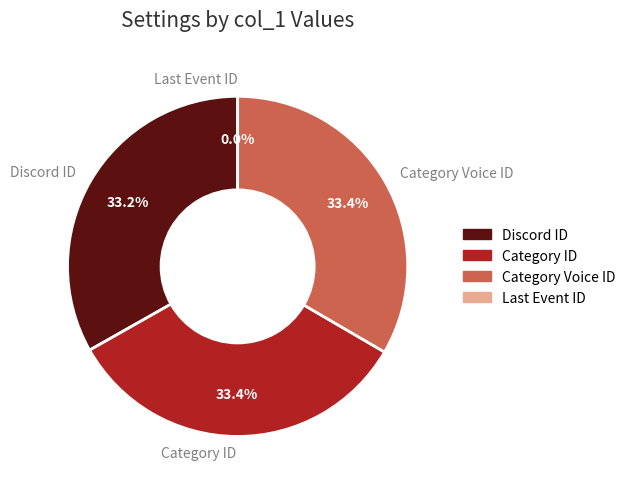

Which slice is the largest?

Category Voice ID